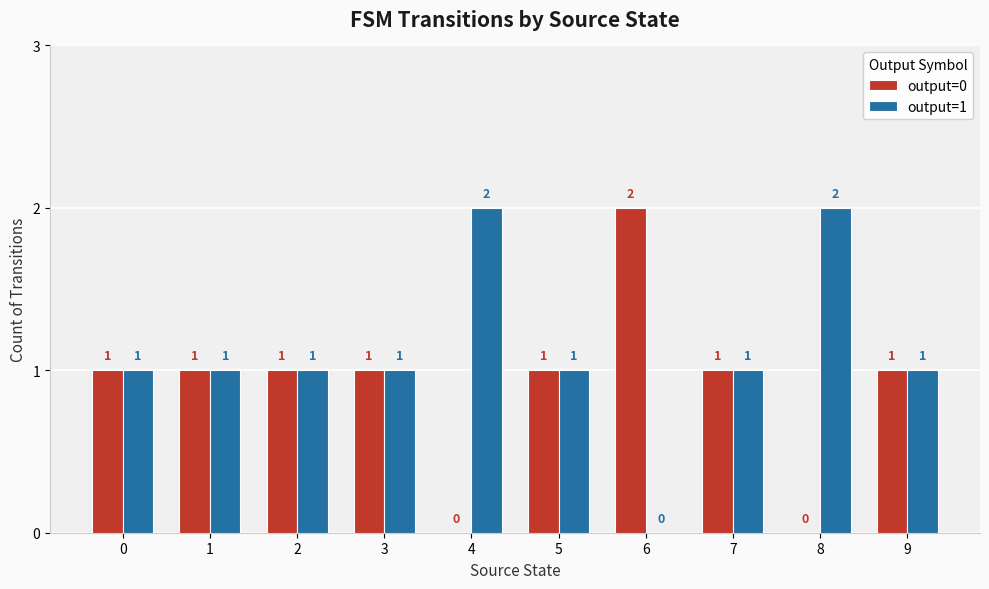

What is the average value of the output=0 series?

1